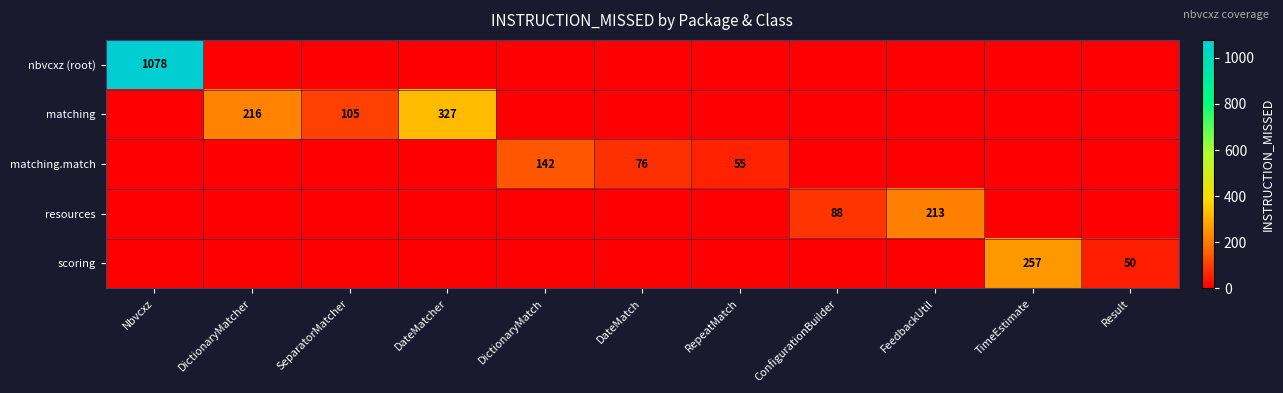

List the series in order of their peak value, lowest first.

matching.match, resources, scoring, matching, nbvcxz (root)